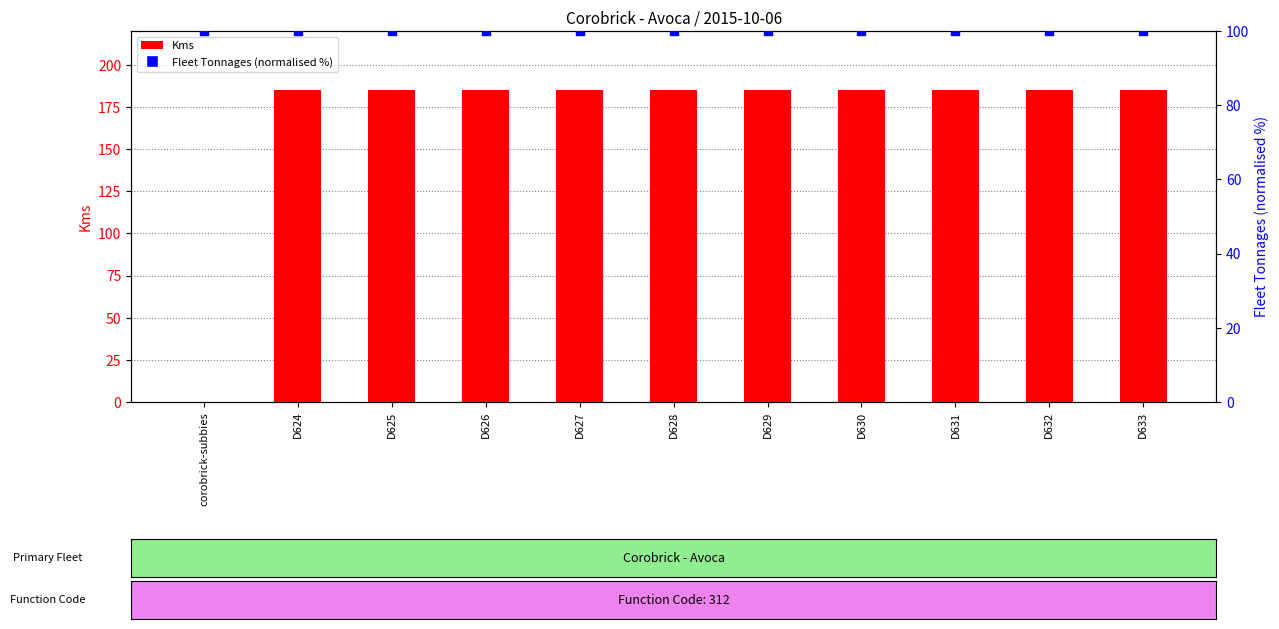

Which series contains the highest Y value?

Kms (distance)